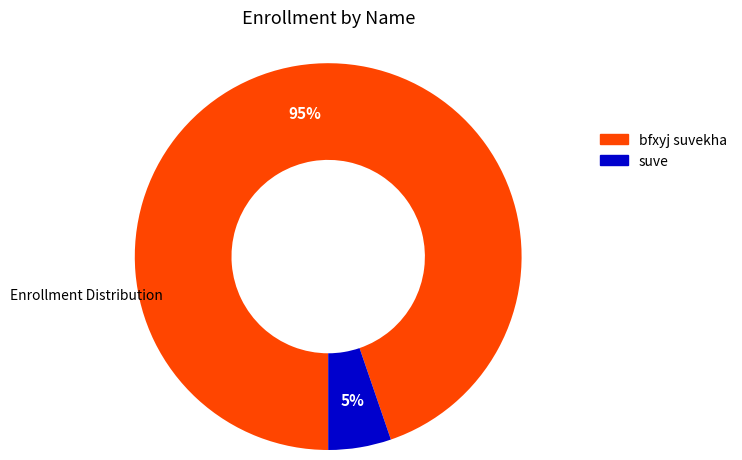

What percentage is the bfxyj suvekha slice, to the nearest percent?

95%